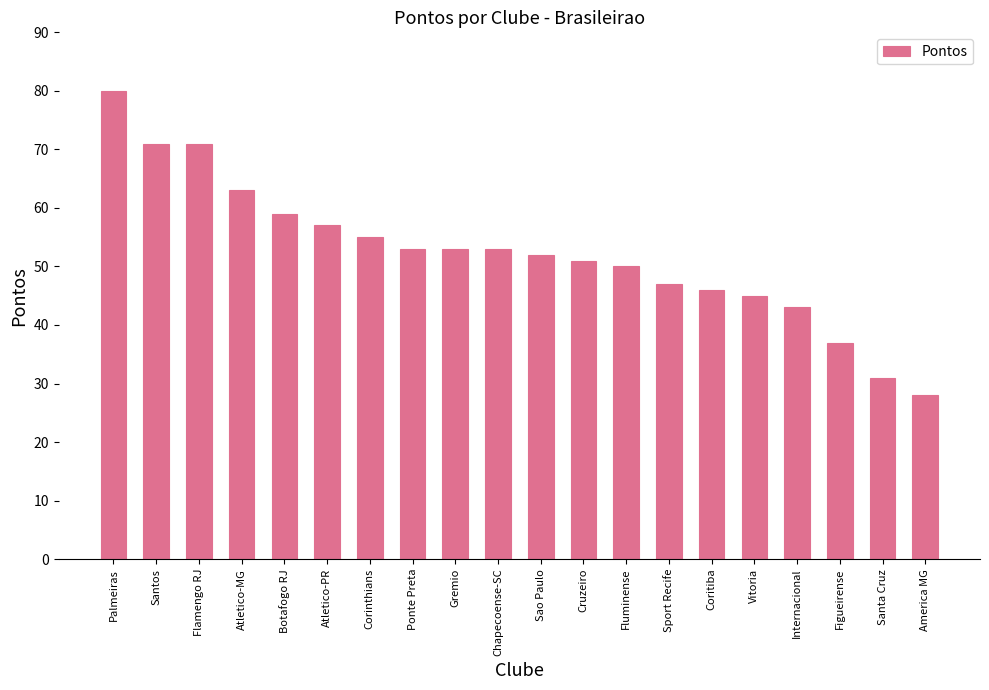

Which label corresponds to the smallest value in the chart?

America MG